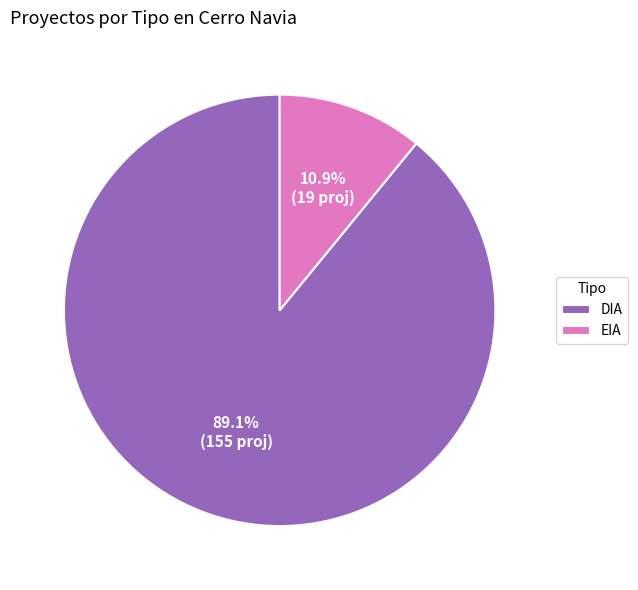

To the nearest percent, what portion does DIA represent?

89%